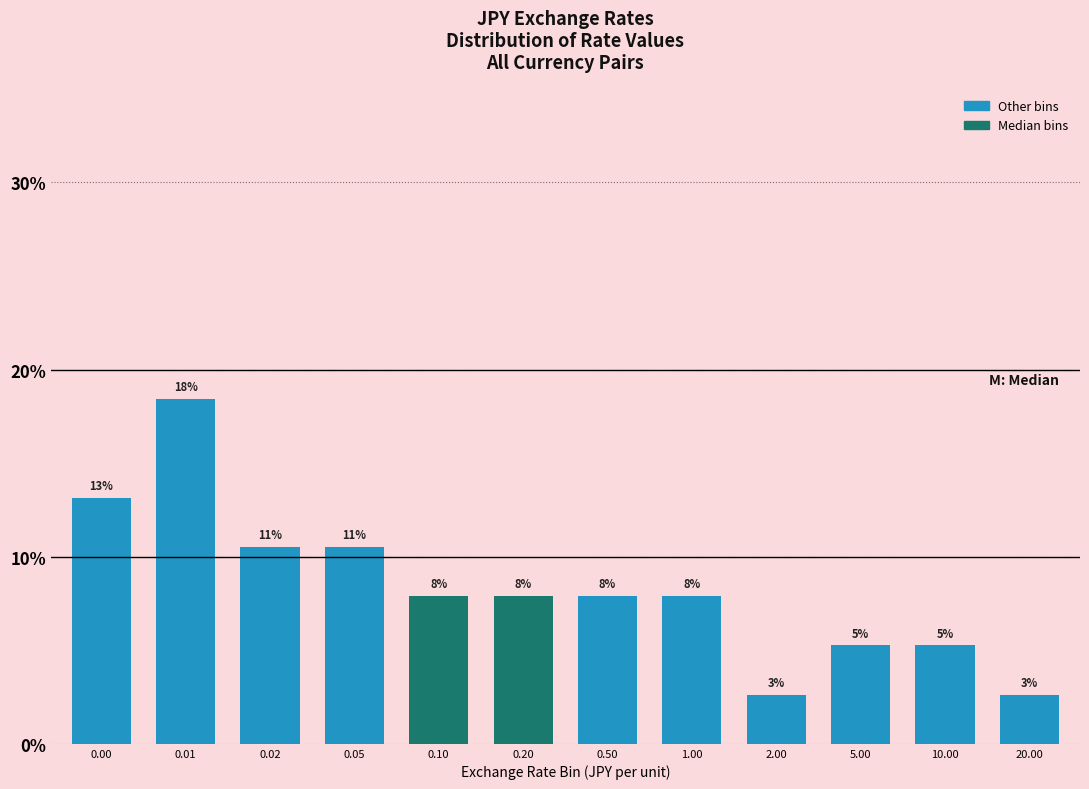

How many bars are there in total?

12